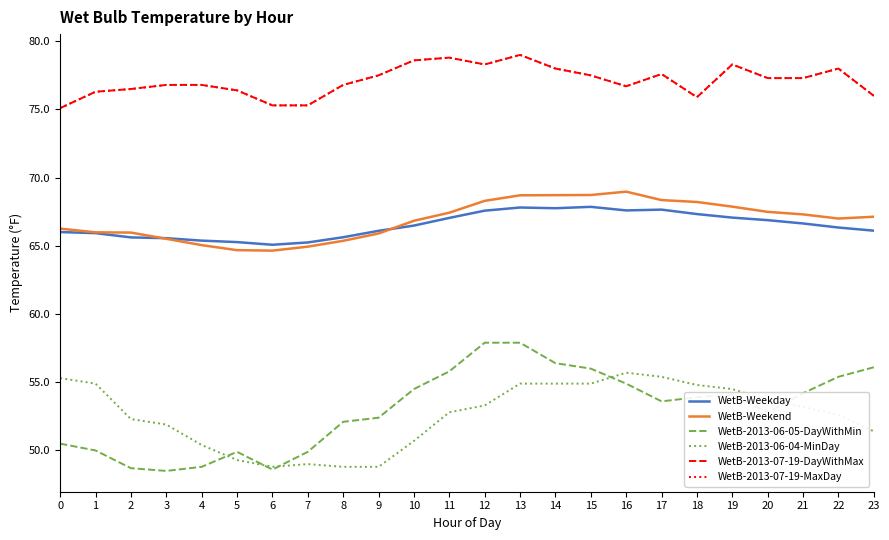

Does the chart have visible grid lines?

No